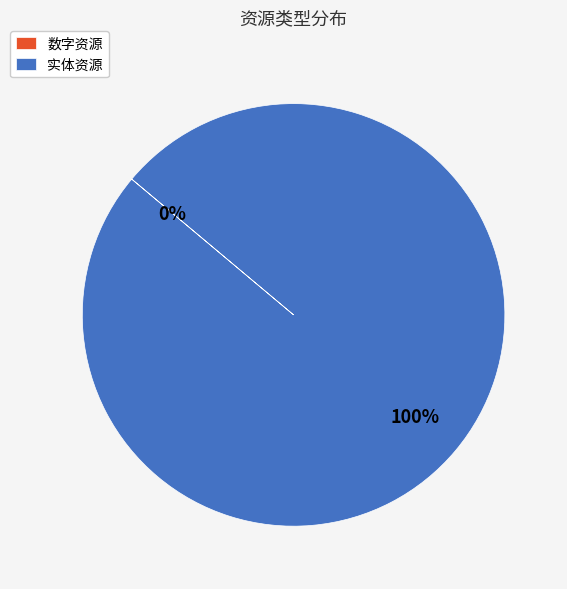

To the nearest percent, what is the difference between the largest and smallest slice percentages?

100%